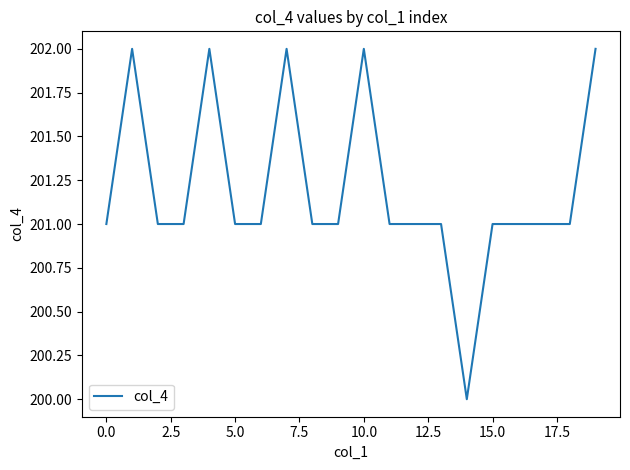

What is the maximum value shown in the chart?

202